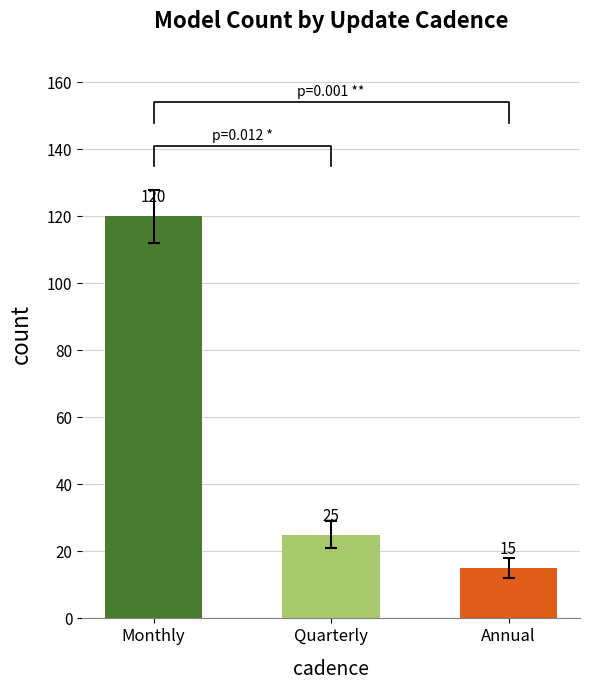

What is the value of the 1st bar from the left?

120